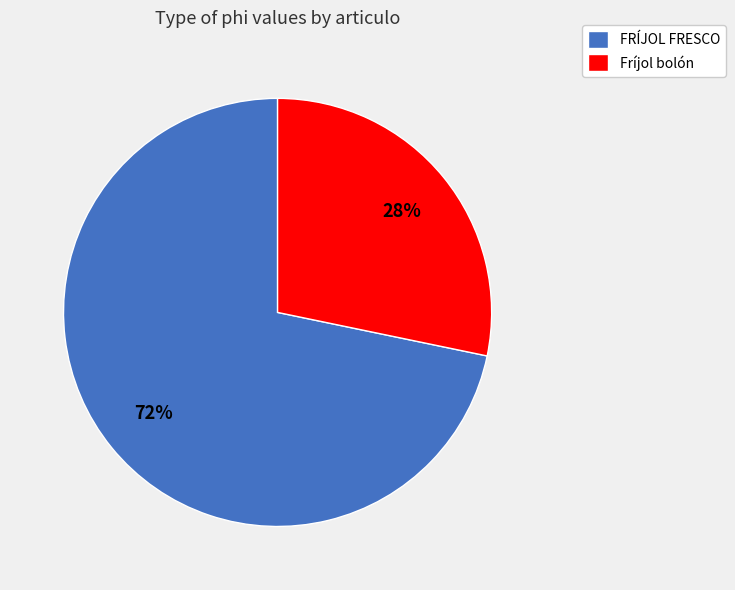

Does FRÍJOL FRESCO account for over 50% of the chart?

Yes